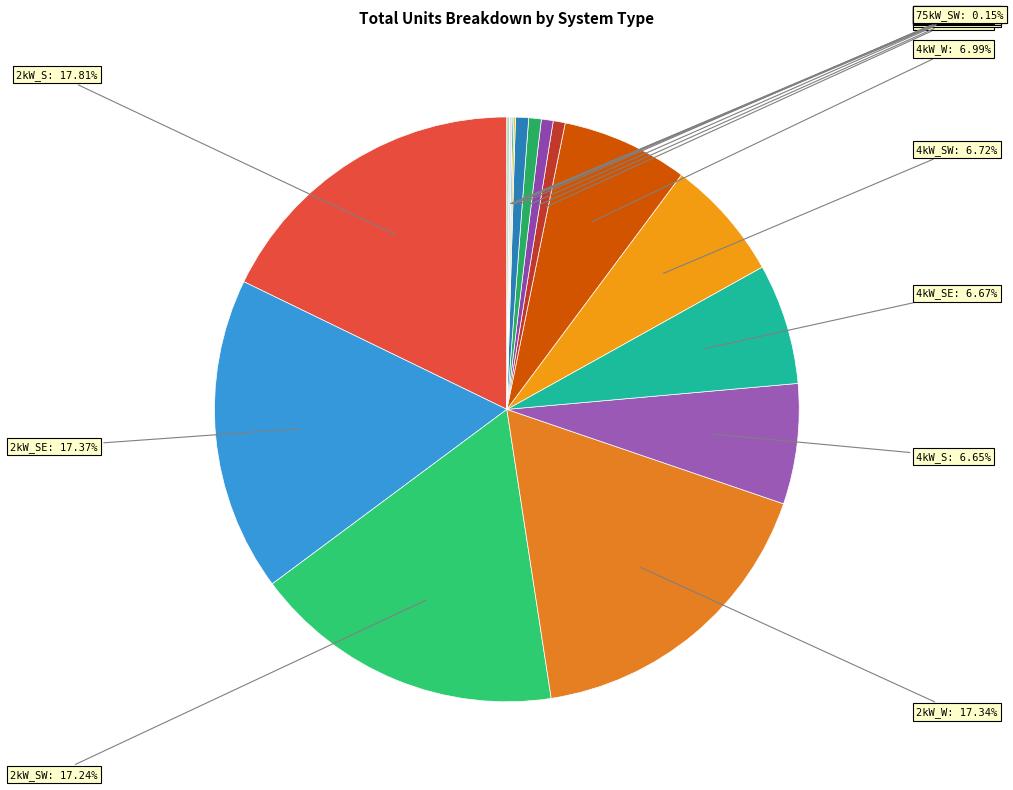

What is the ratio of the value at 4kW_S to the value at 2kW_W?

0.4